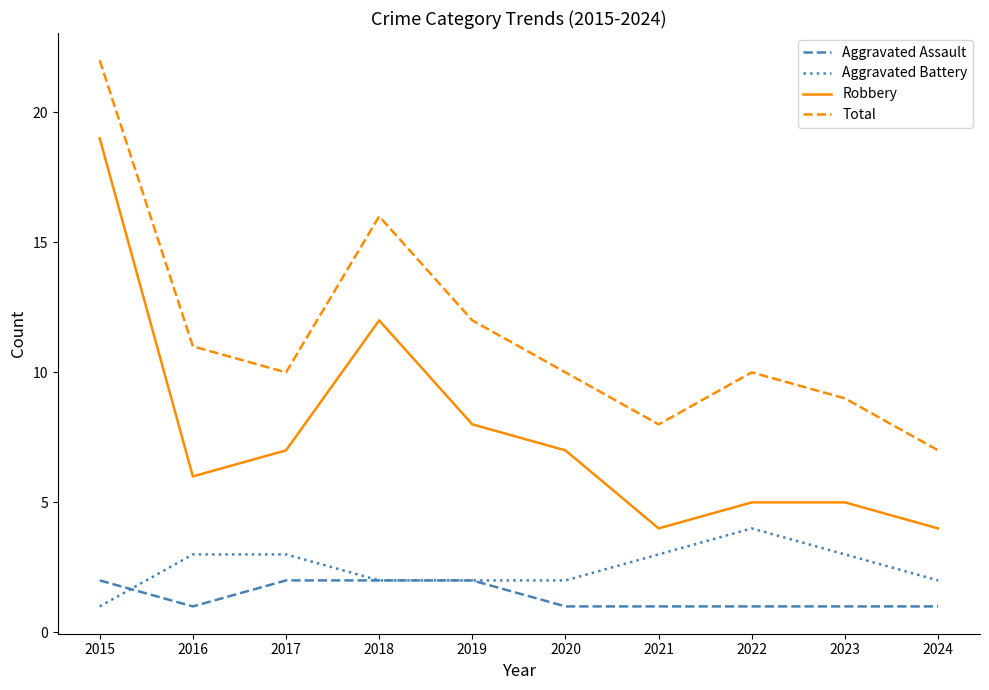

What is the total value across all series at 2024?

14